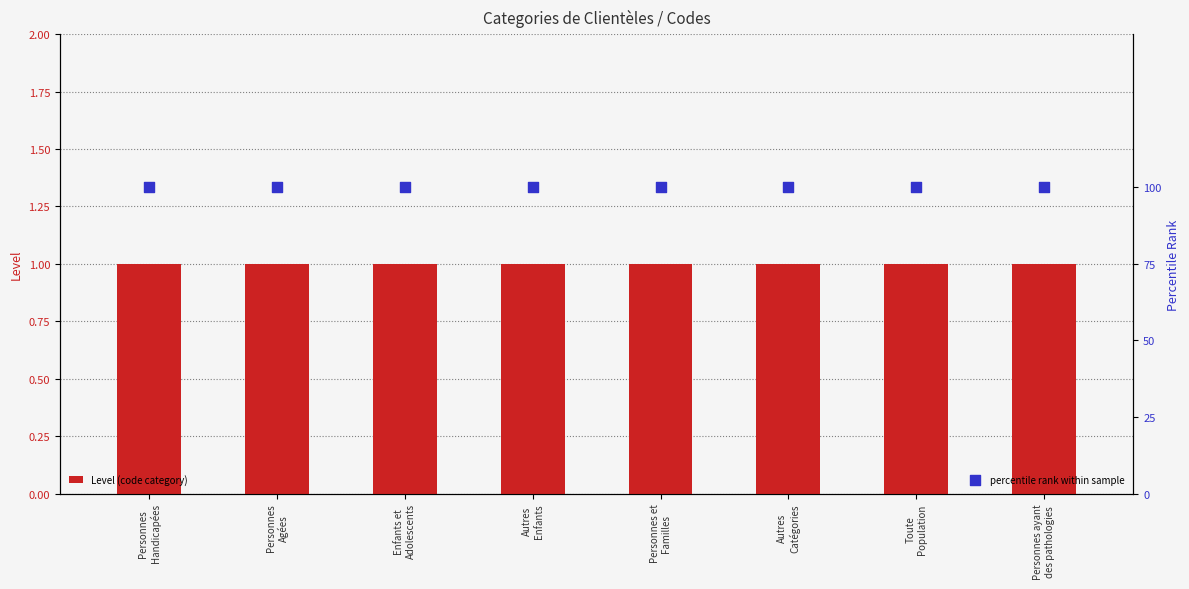

What are all the series names shown in the legend?

Level (code category), percentile rank within sample